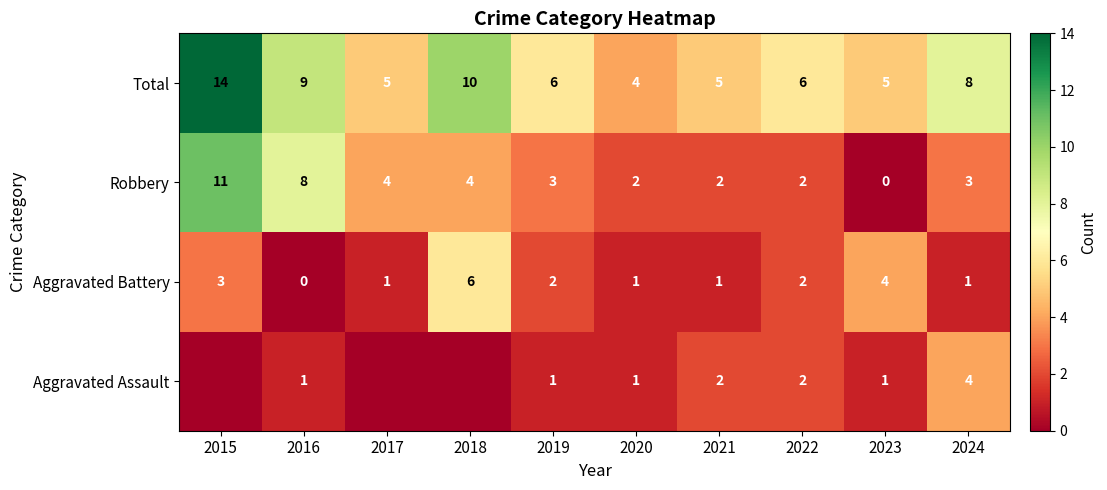

At which label does Total first exceed 6?

2015